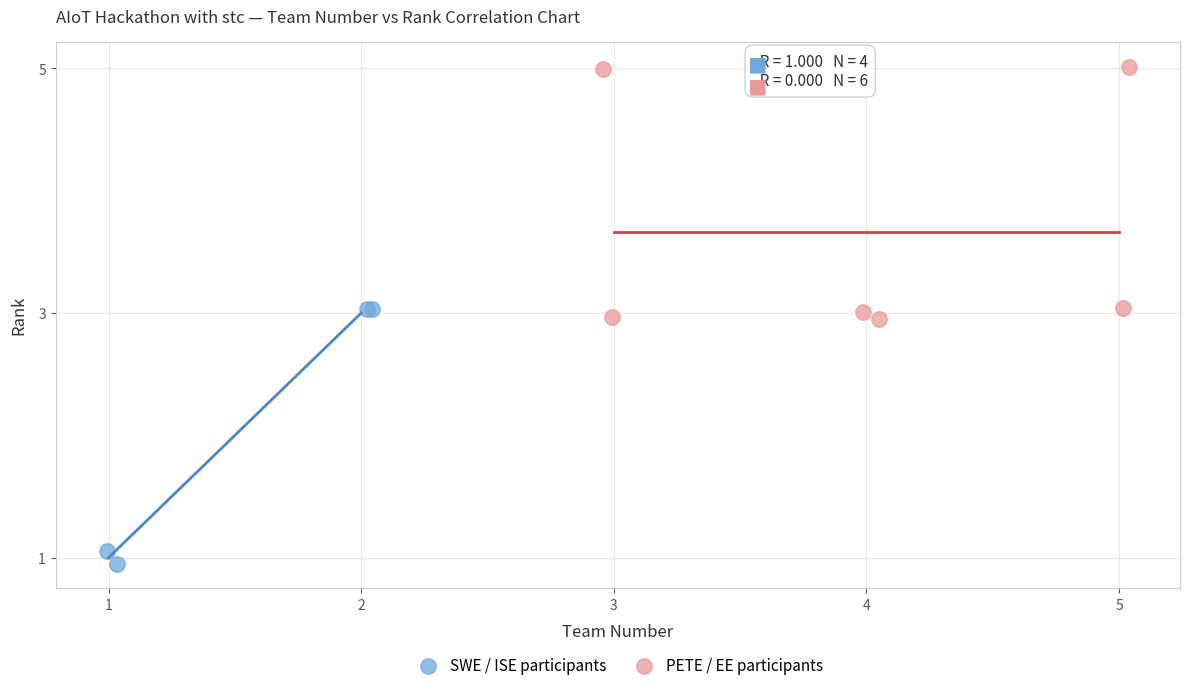

Which series contains the lowest Y value?

SWE / ISE participants